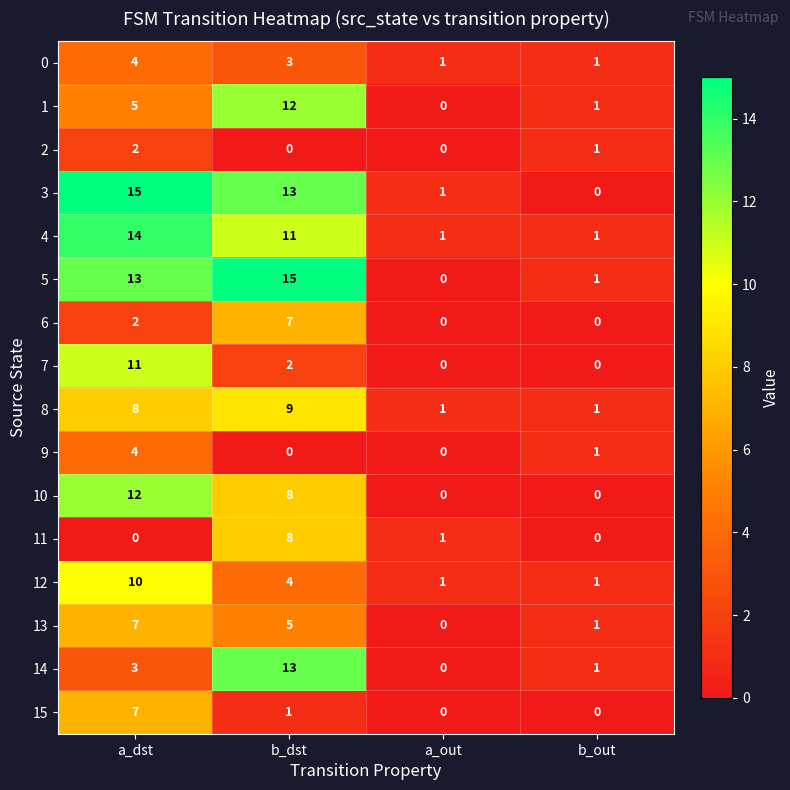

The value of 14 at a_dst is 3. True or false?

True